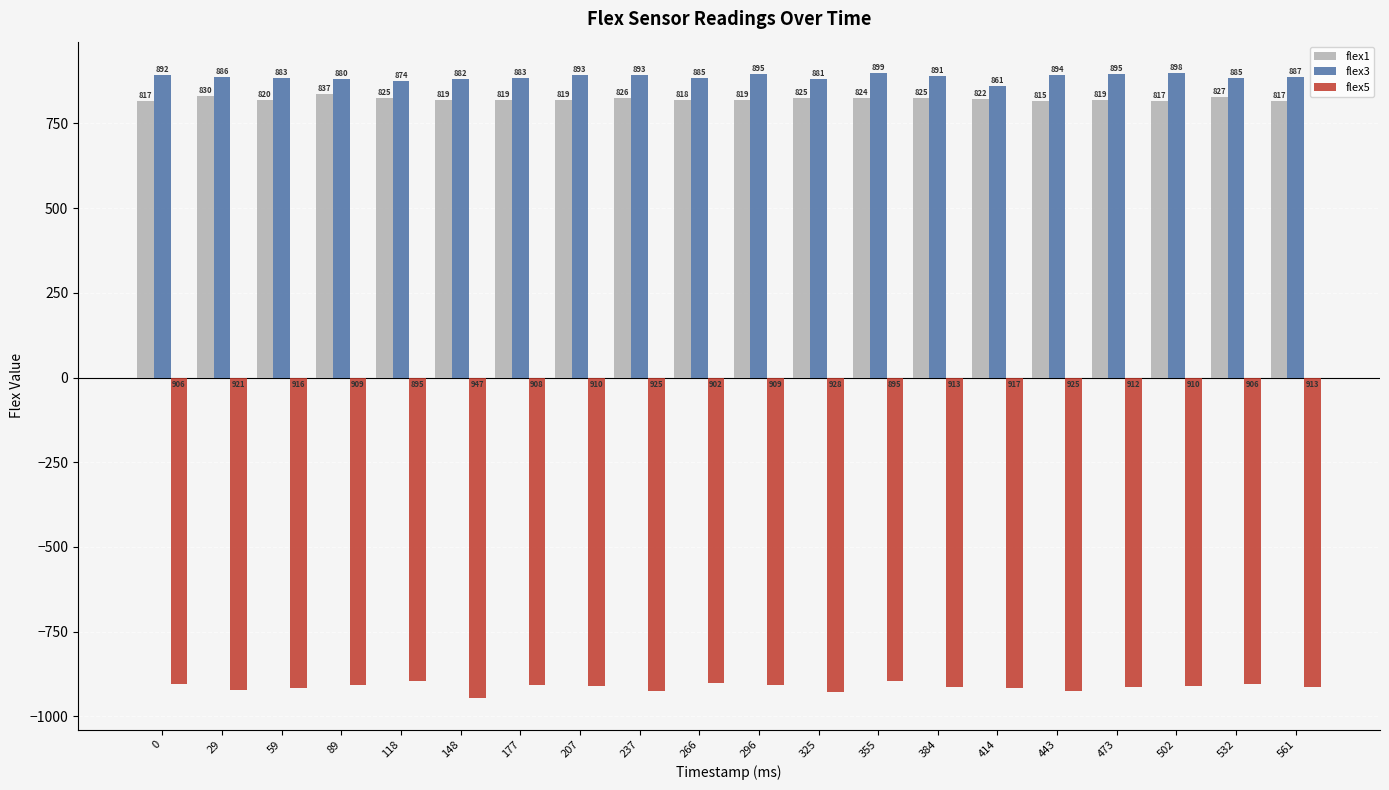

How many series are shown in this chart?

3